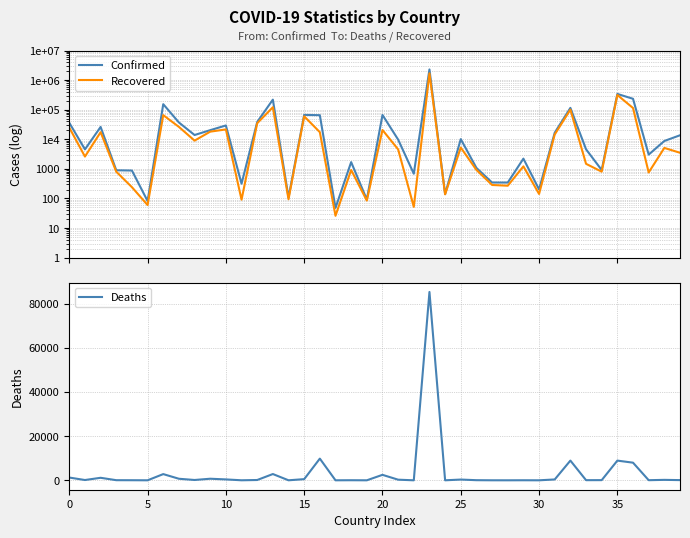

What are all the series names shown in the legend?

Confirmed, Recovered, Deaths